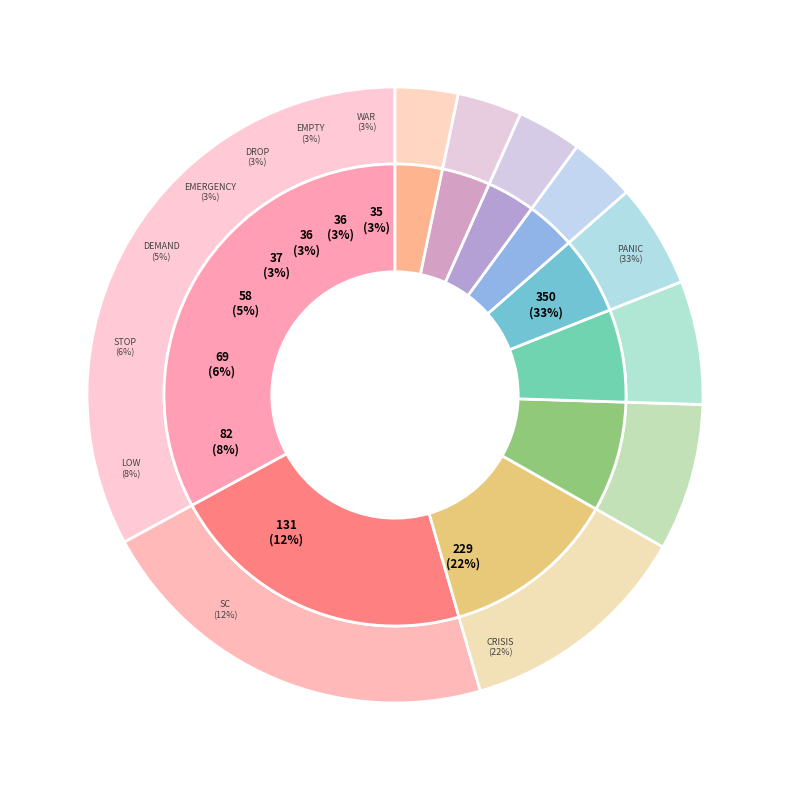

Rank the categories by value from highest to lowest.

panic, crisis, sc, low, stop, demand, emergency, drop, empty, war